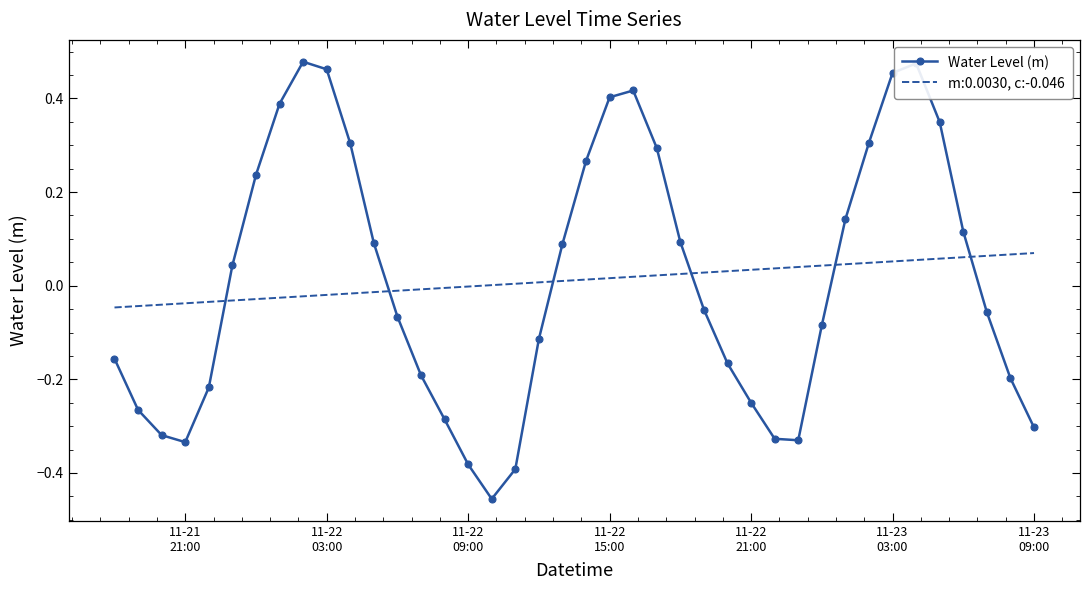

Which series has the largest range (max minus min)?

Water Level (m)